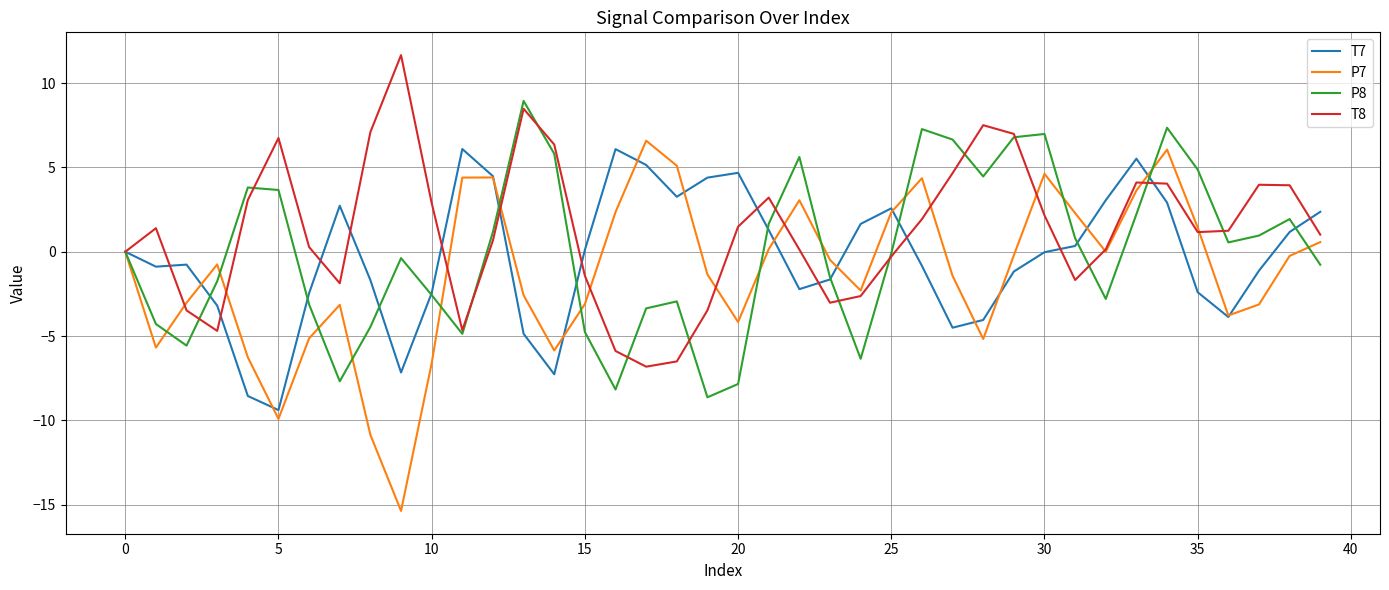

What is the smallest value displayed?

-15.4